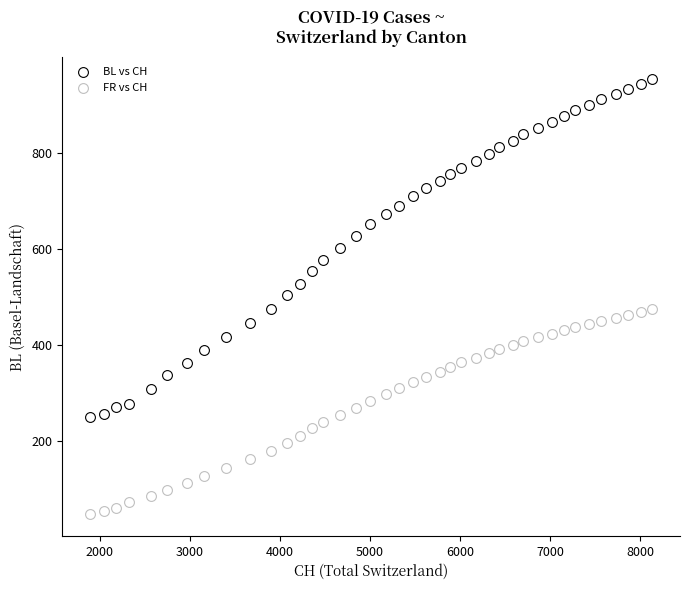

Count the number of points in this scatter plot.

80